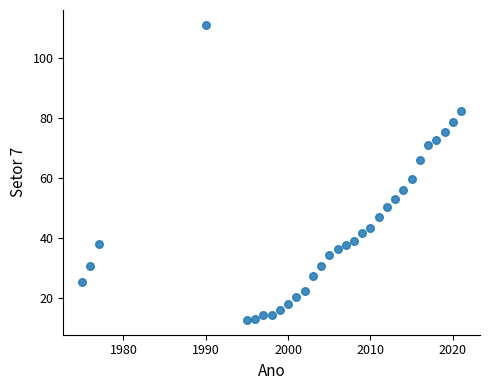

What Y value in the scatter plot is closest to 62?

59.9